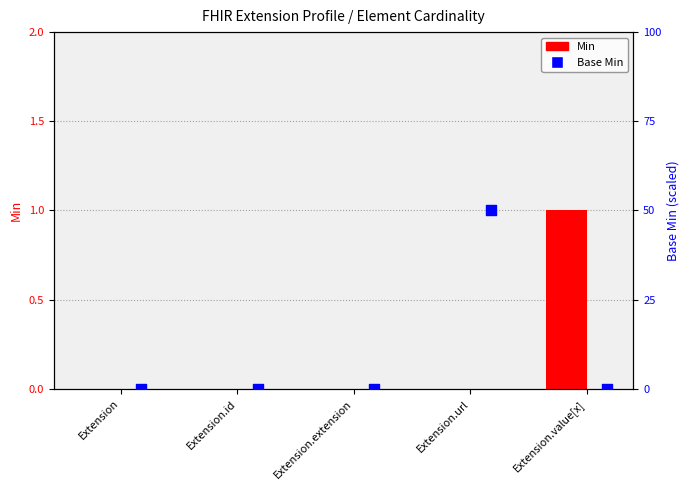

Which series has the largest Y range (max minus min)?

Base Min